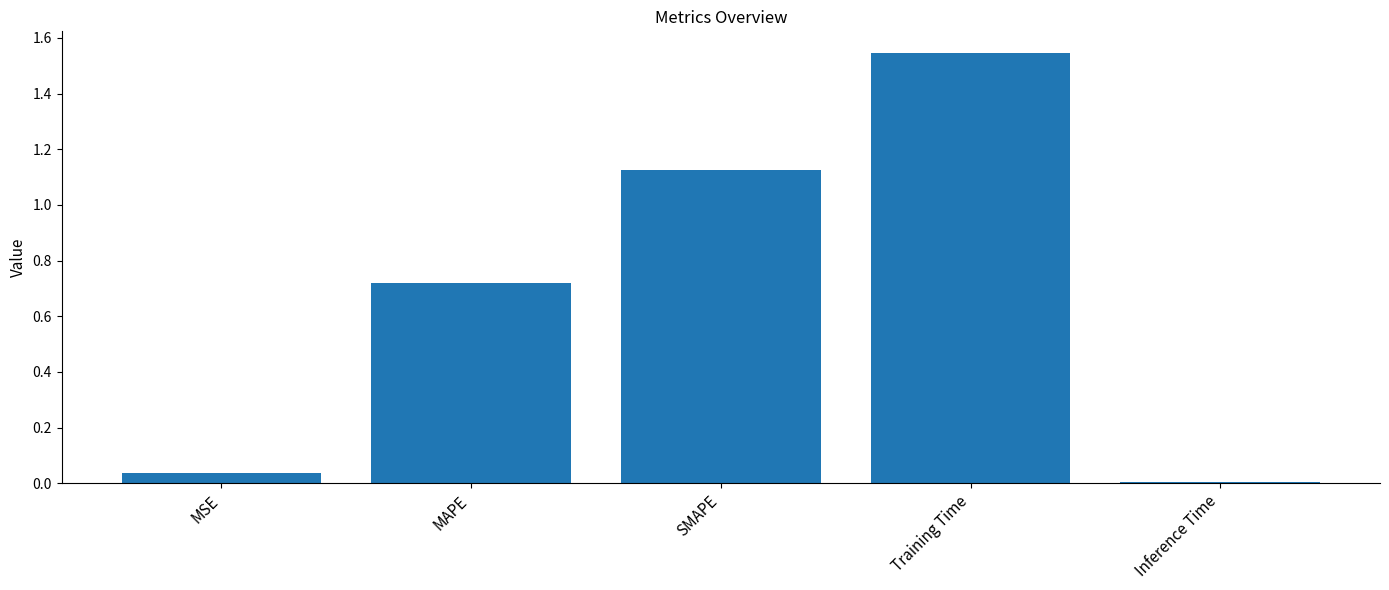

What is the label of the 2nd bar from the left?

MAPE